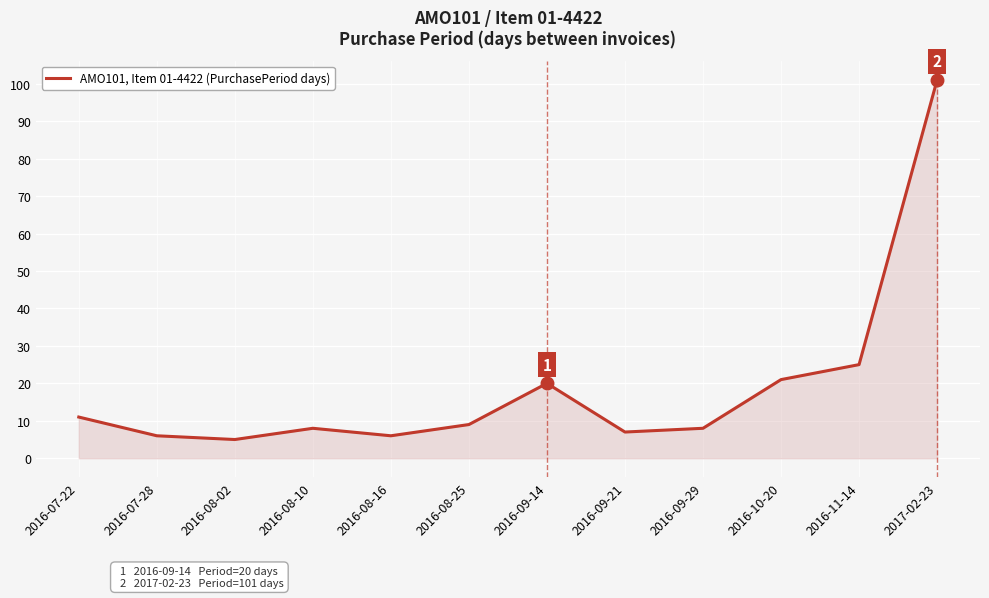

Reading left to right, list all the values displayed in this chart.

11	6	5	8	6	9	20	7	8	21	25	101